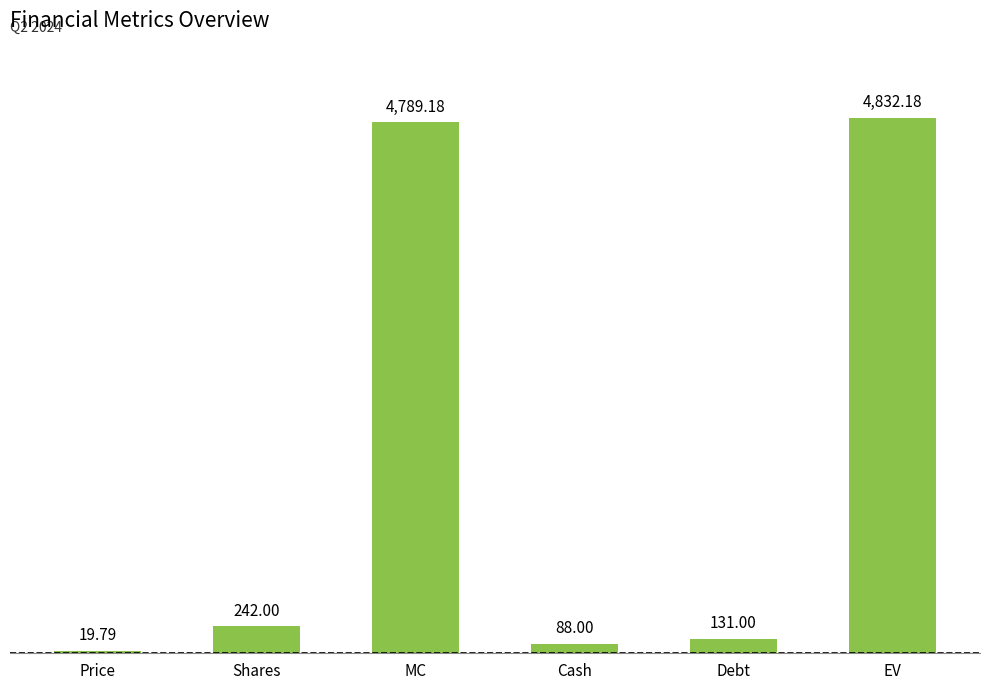

List the labels in order of value, largest first.

EV, MC, Shares, Debt, Cash, Price